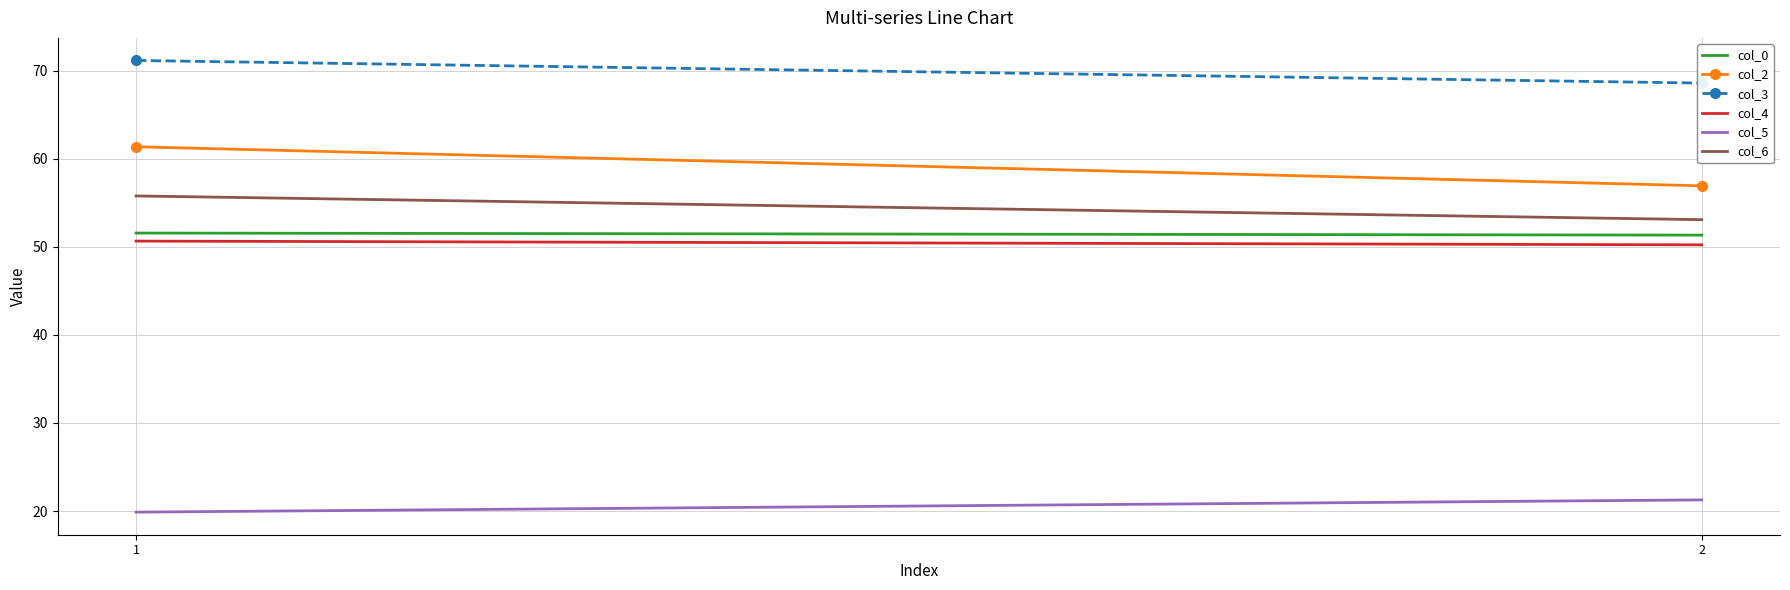

True or false: col_0 has a value of 83.3 at 2.

False